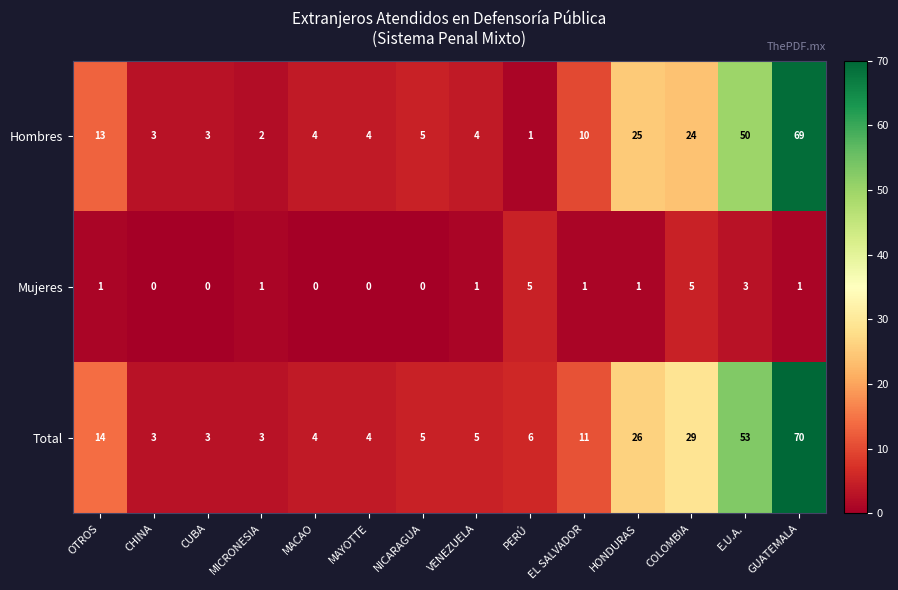

What is the maximum value shown in the chart?

70